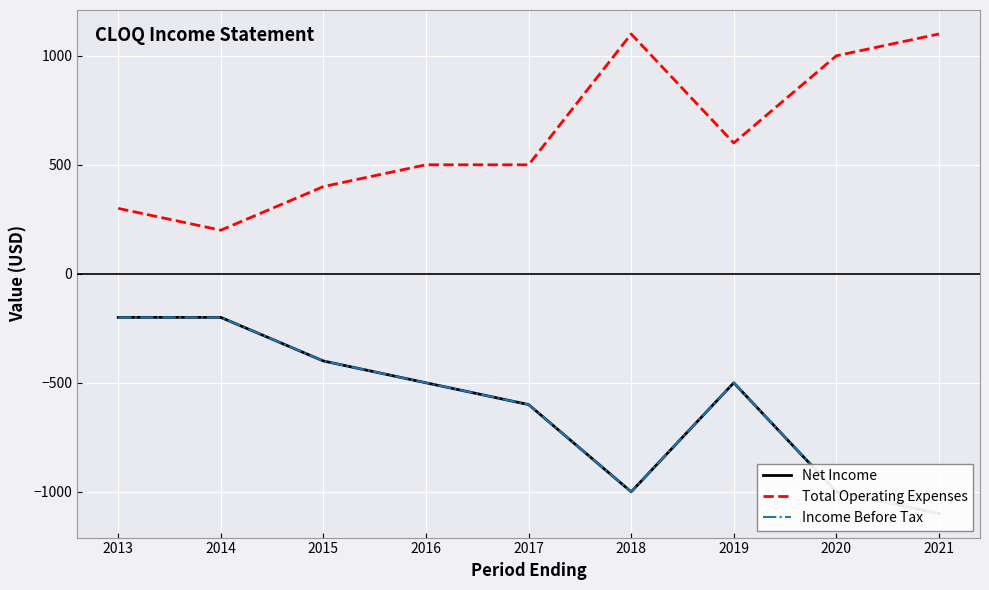

What is the difference between the maximum and minimum values in the Income Before Tax series?

900